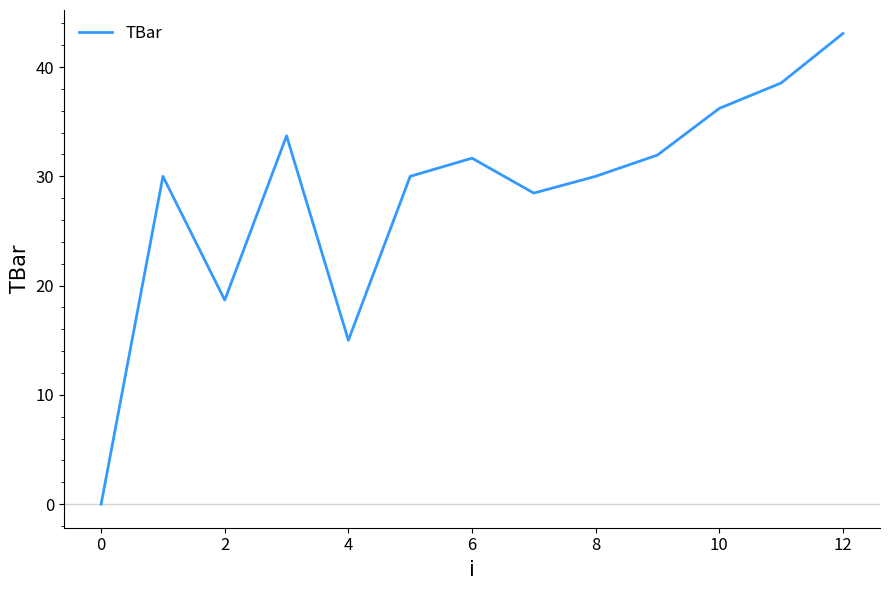

What is the maximum value shown in the chart?

43.1